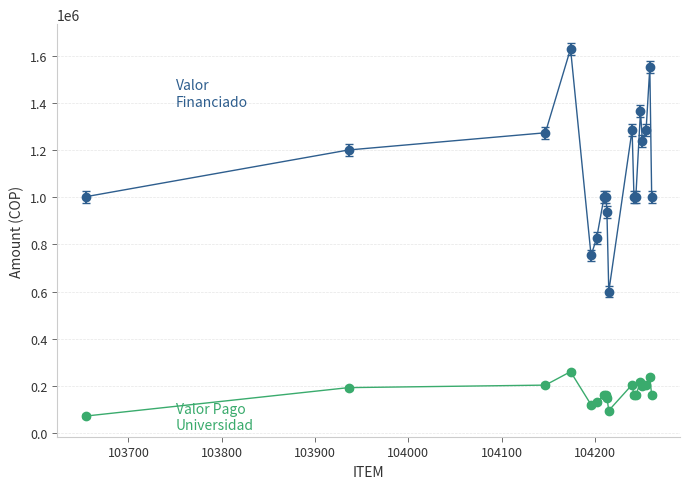

What is the greatest value displayed?

1628600